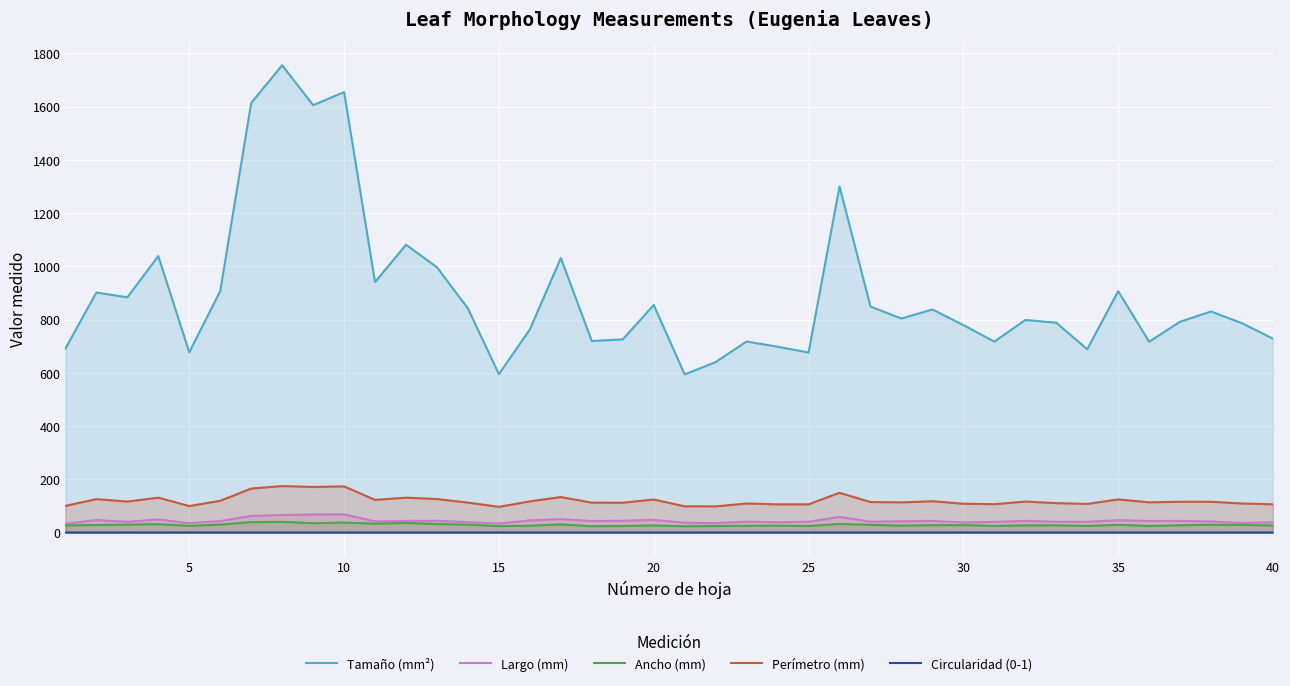

Which series has the largest range (max minus min)?

Tamaño (mm²)